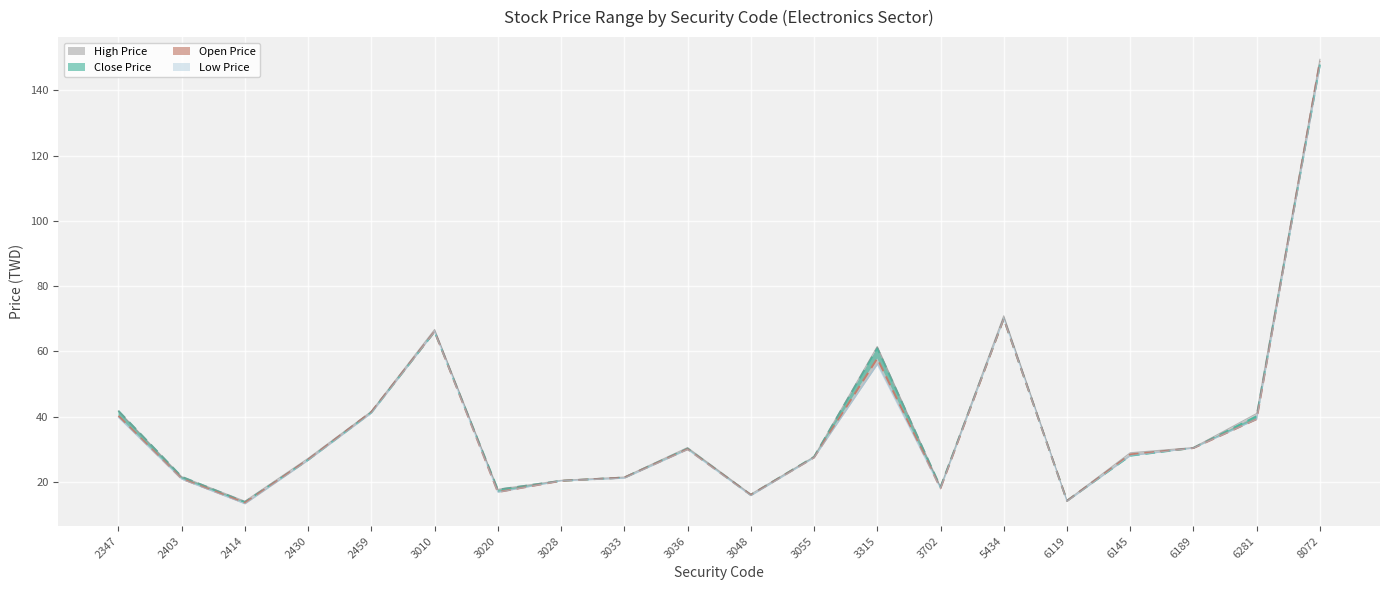

Does the chart display data point markers on the line(s)?

No